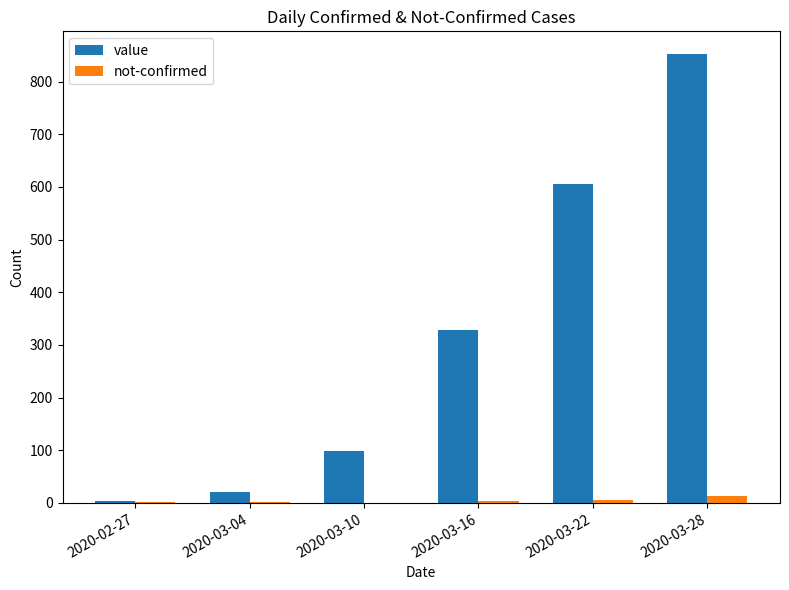

Is the value of not-confirmed at 2020-03-22 greater than the value of value at 2020-03-16?

No